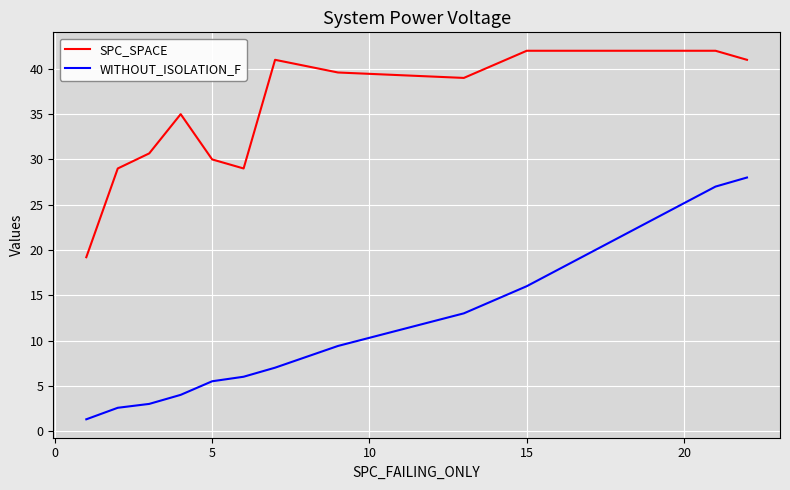

True or false: SPC_SPACE and WITHOUT_ISOLATION_F intersect in this chart.

False